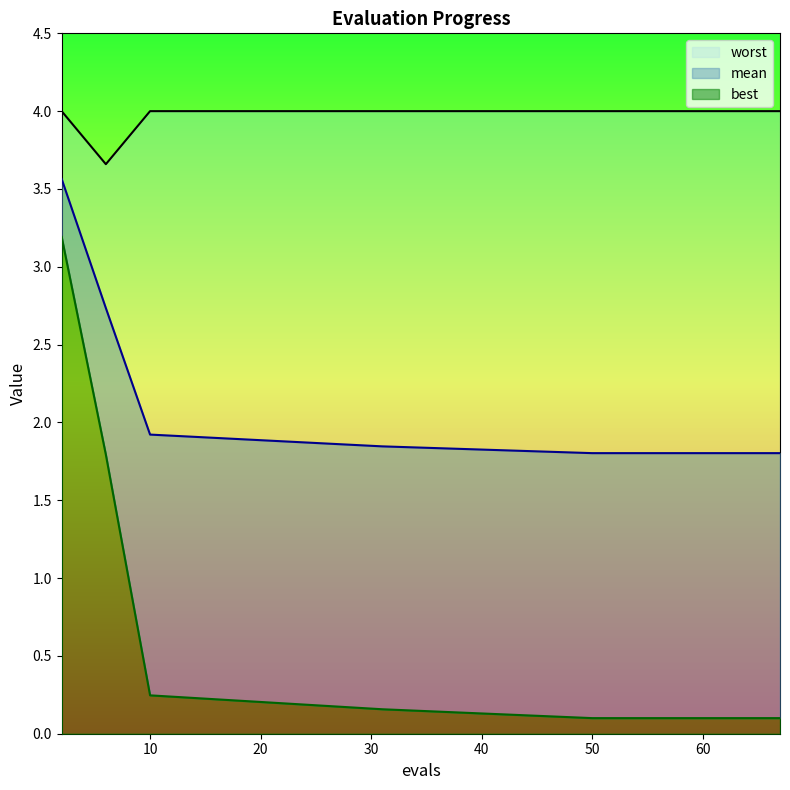

Does the chart have visible grid lines?

No